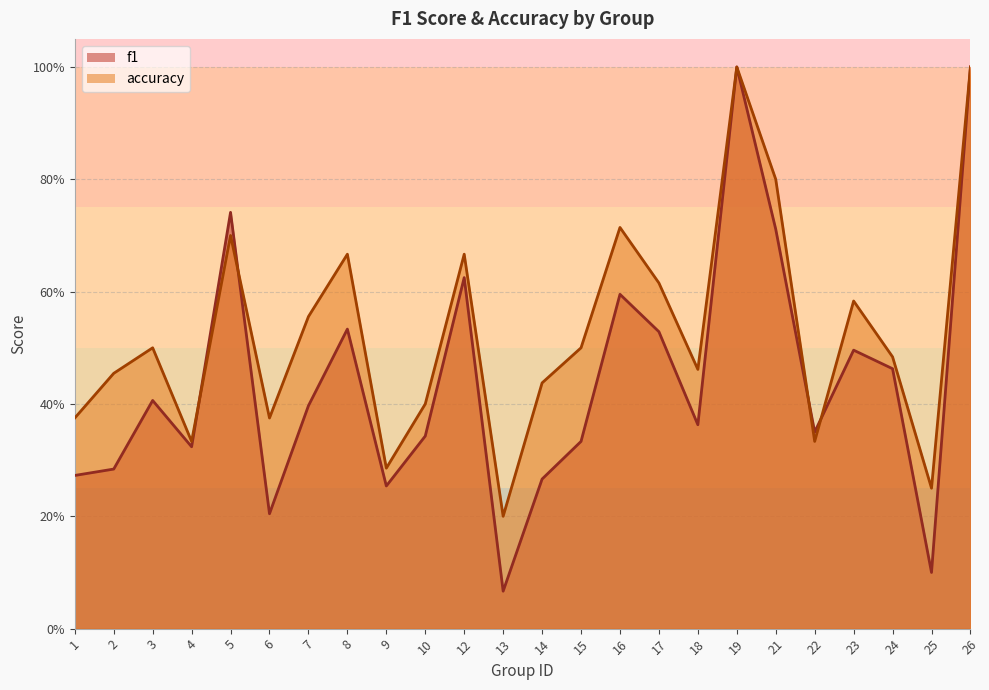

Which series has the largest range (max minus min)?

f1